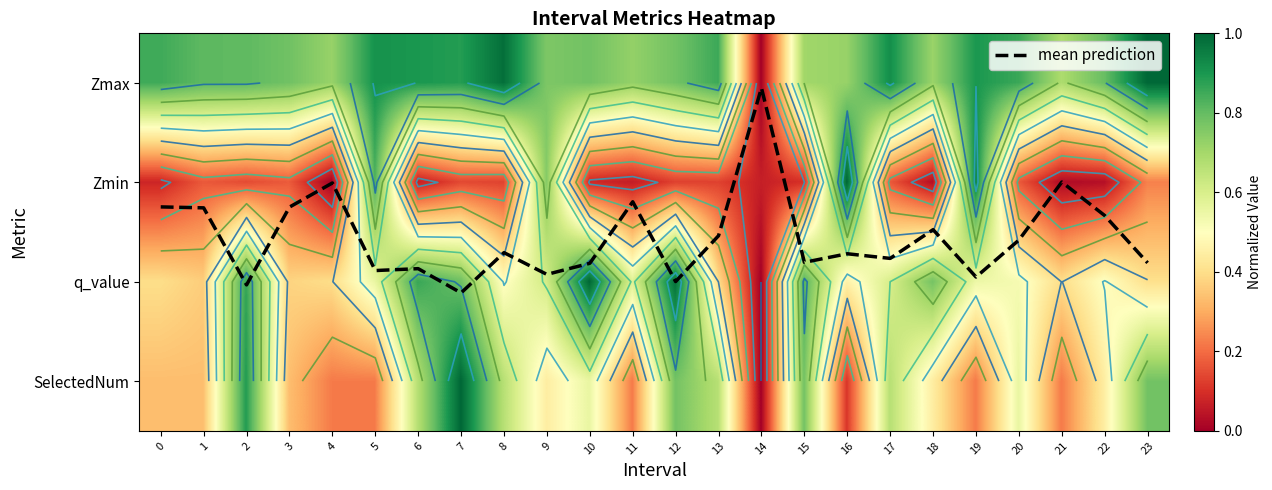

Where is q_value nearest to the value 0?

14